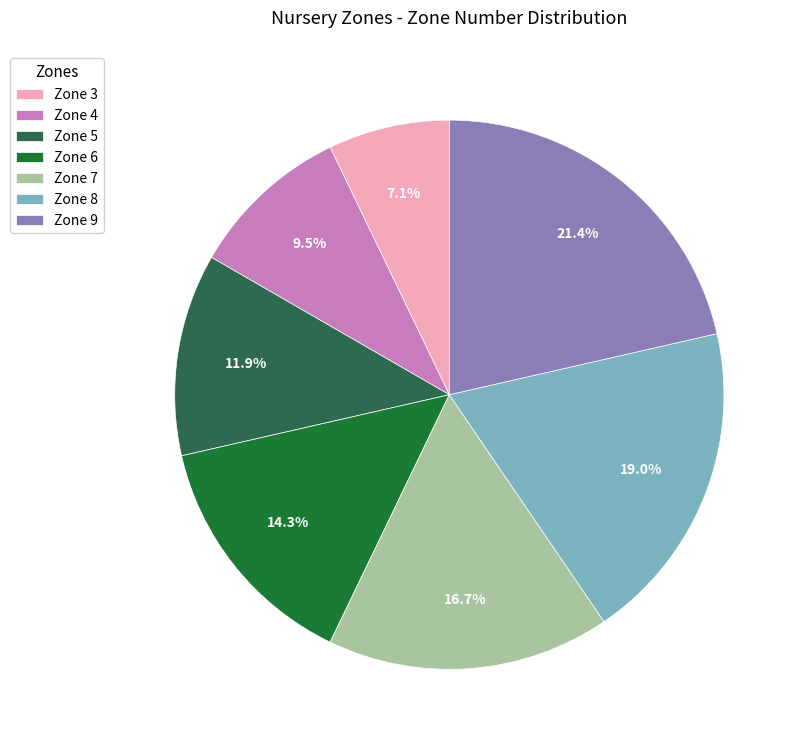

To the nearest percent, what is the average slice percentage?

14%